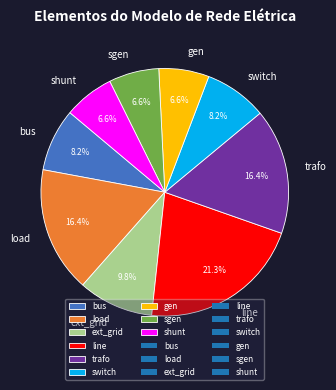

What portion of the pie excludes load?

83.6%